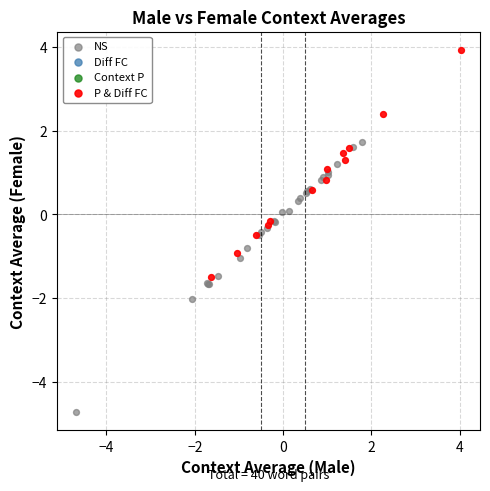

Which series has the widest spread of Y values?

NS